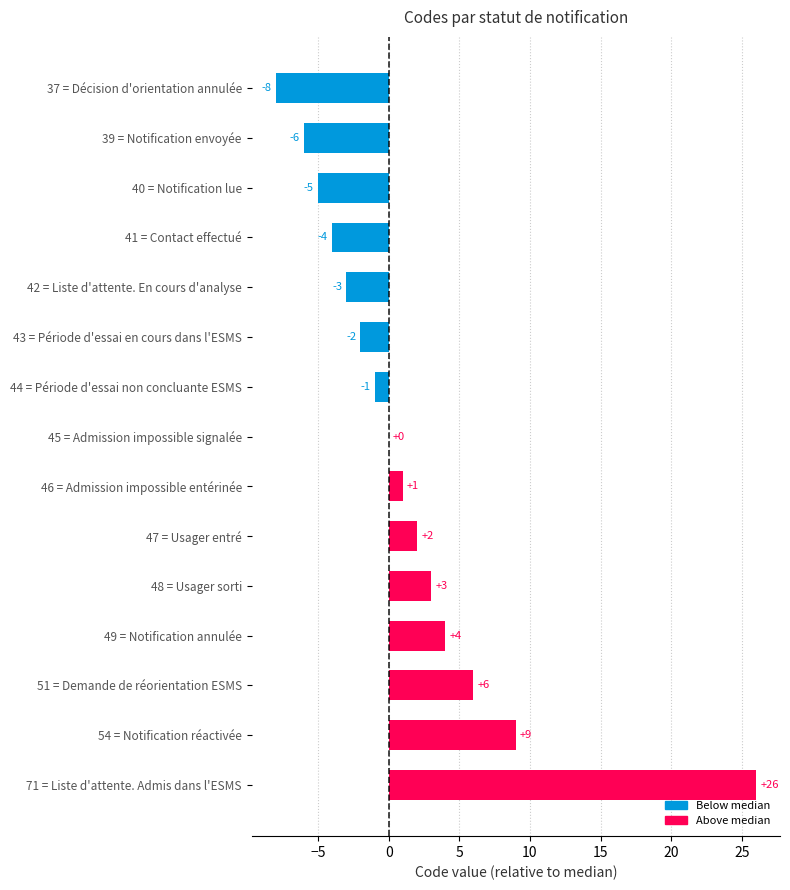

What is the sum of all values?

22